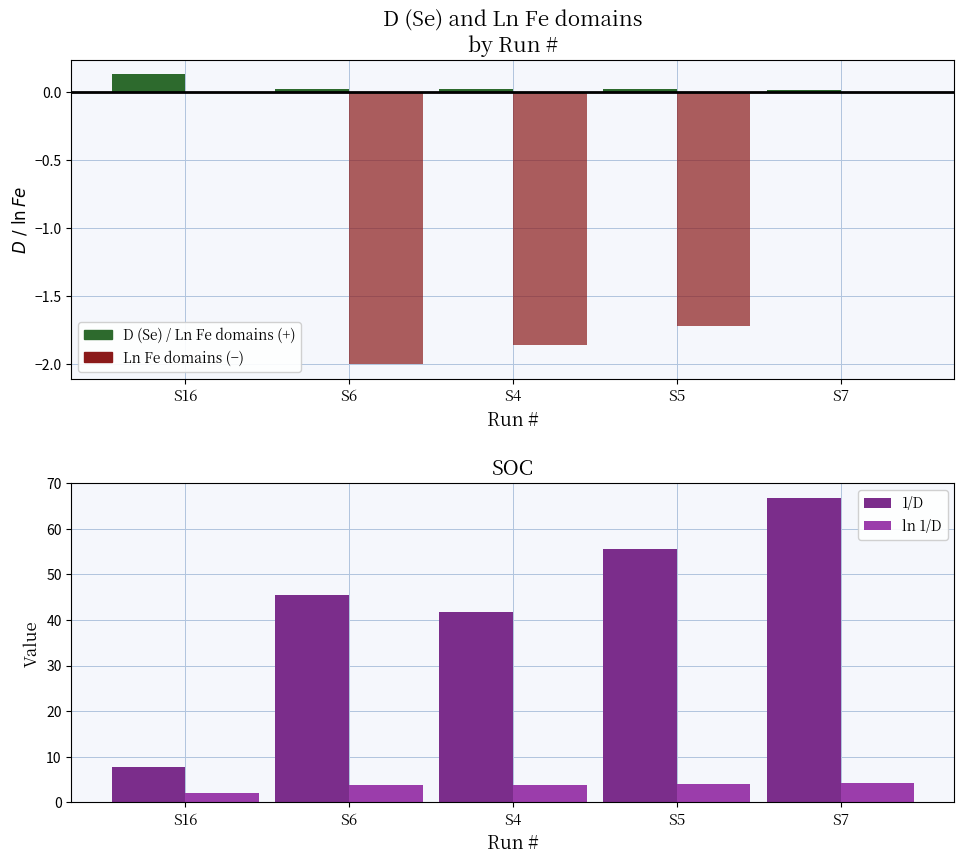

What is the sum of all ln 1/D values?

17.8